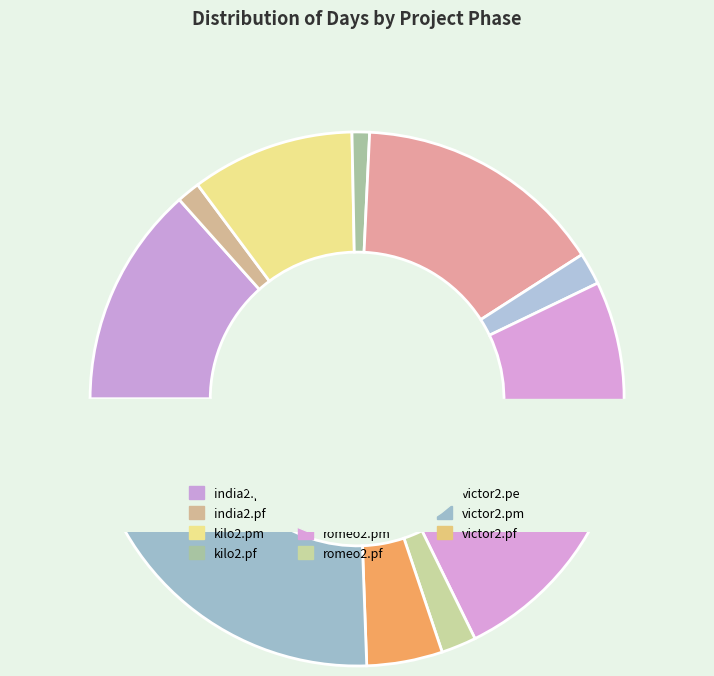

To the nearest percent, what percentage of the pie is india2.pm?

13%